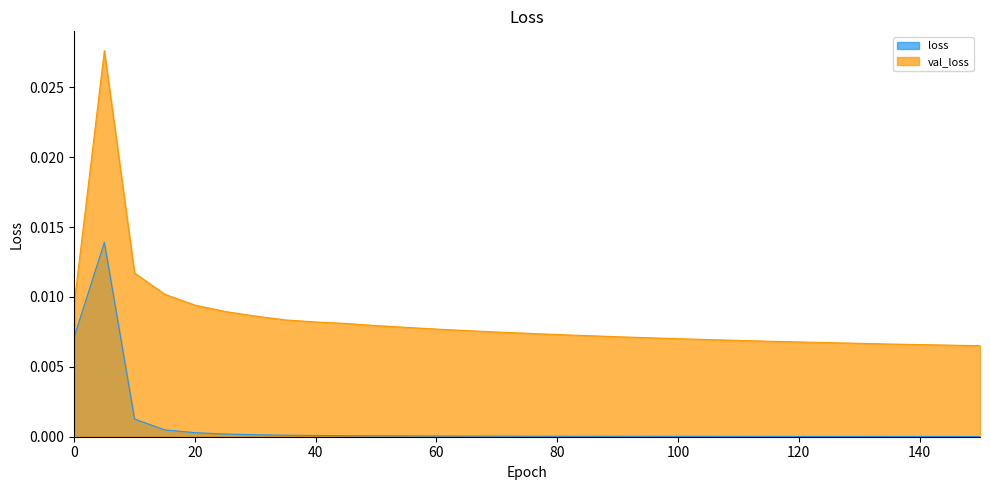

The loss series shows 0.0 at 30. True or false?

True